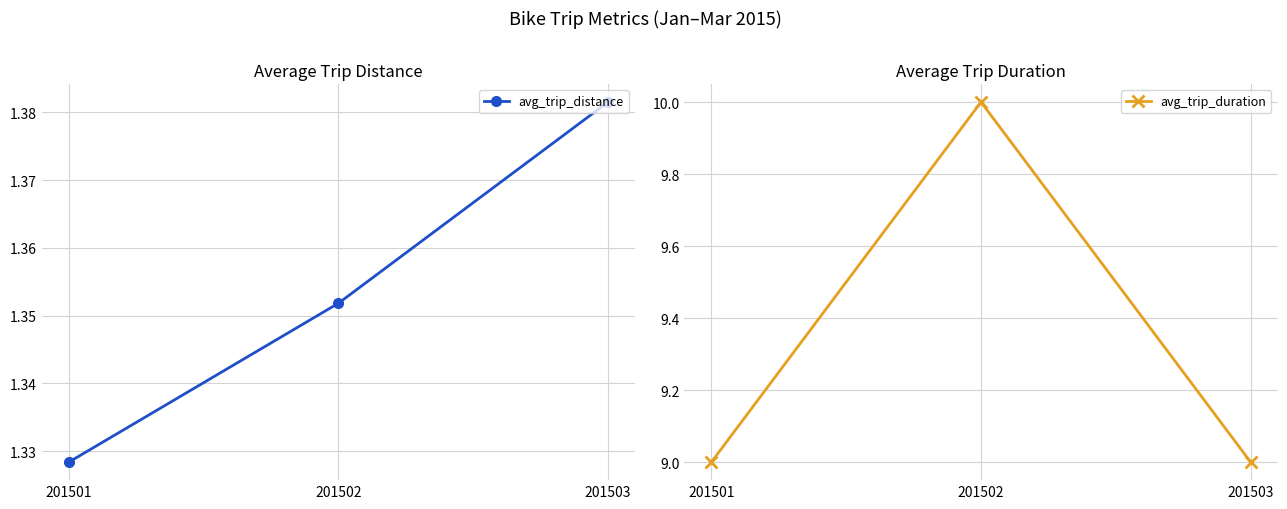

Reading right to left, transcribe all the data shown in this chart.

avg_trip_distance: 201503=1.4	201502=1.4	201501=1.3
avg_trip_duration: 201503=9.0	201502=10.0	201501=9.0